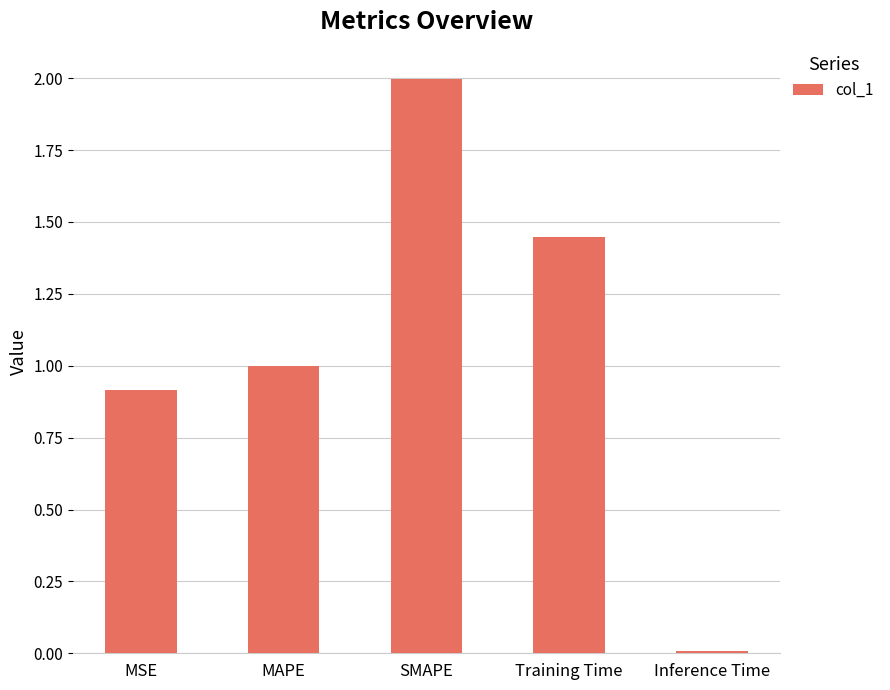

Between Inference Time and Training Time, which is larger?

Training Time